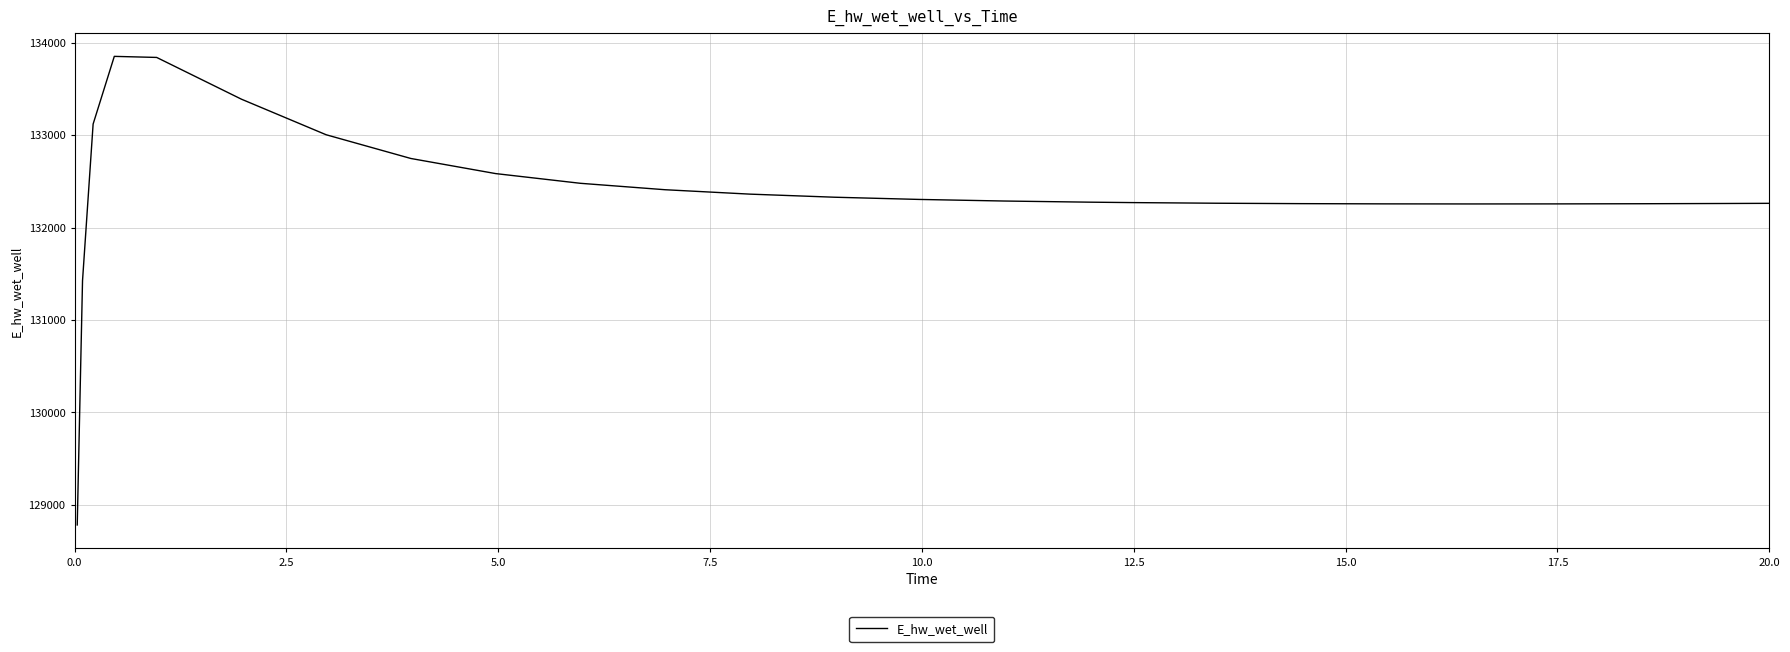

What is the difference between the maximum and minimum values?

5070.4